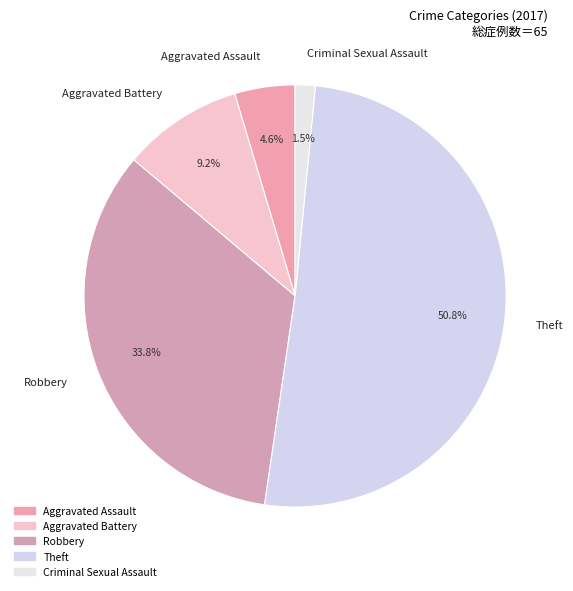

Which has a higher value, Robbery or Aggravated Battery?

Robbery